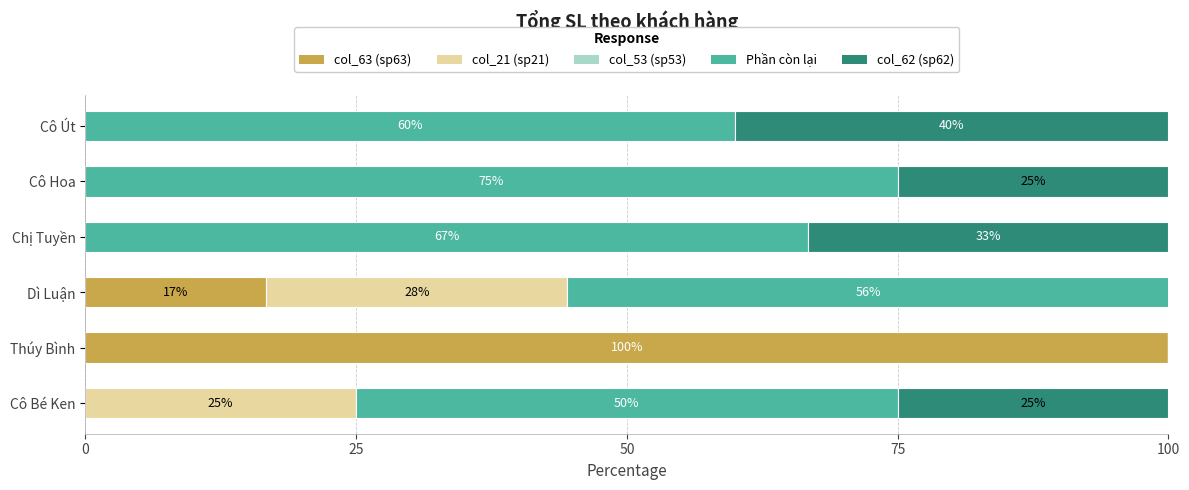

Where is col_63 (sp63) nearest to the value 50?

Dì Luận